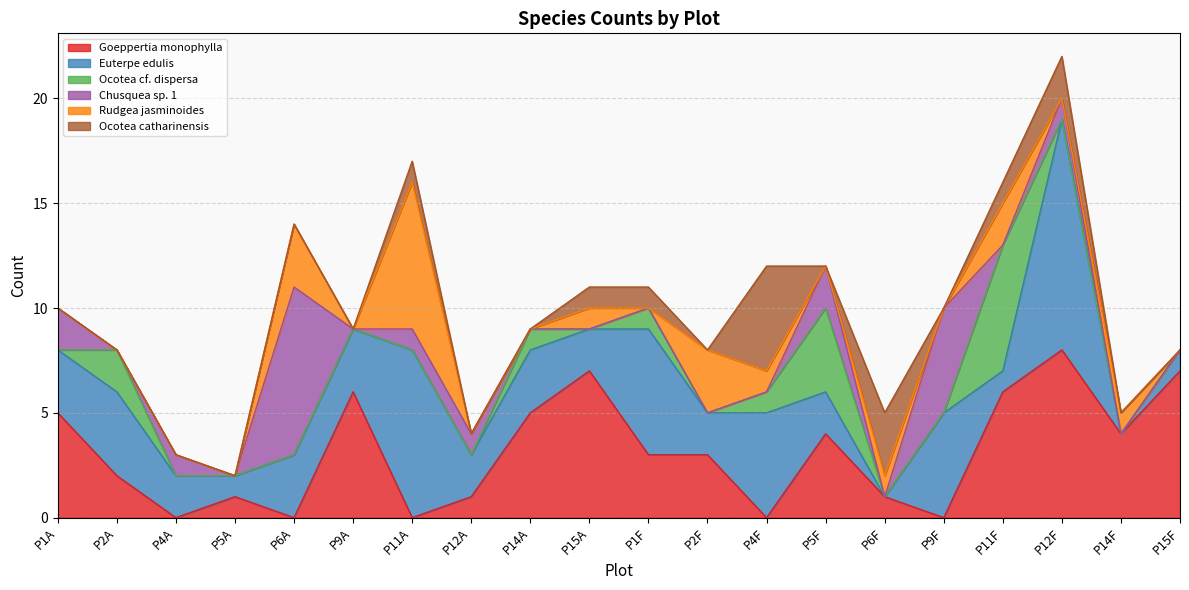

What position from the right is P1F?

10